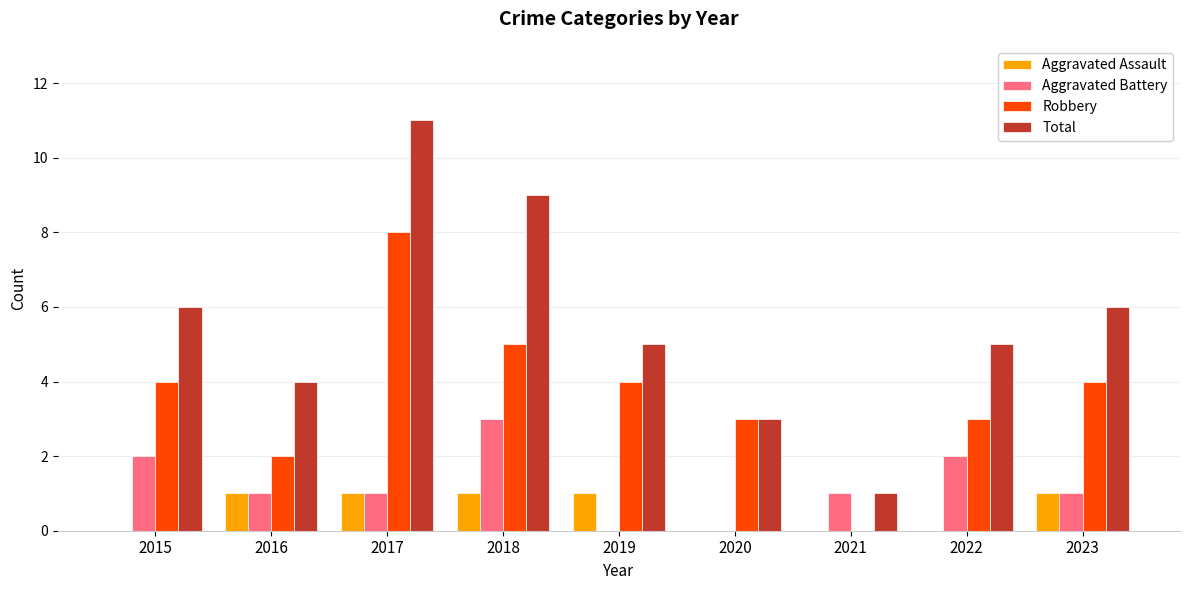

What is the sum of the Robbery values at 2020 and 2021?

3